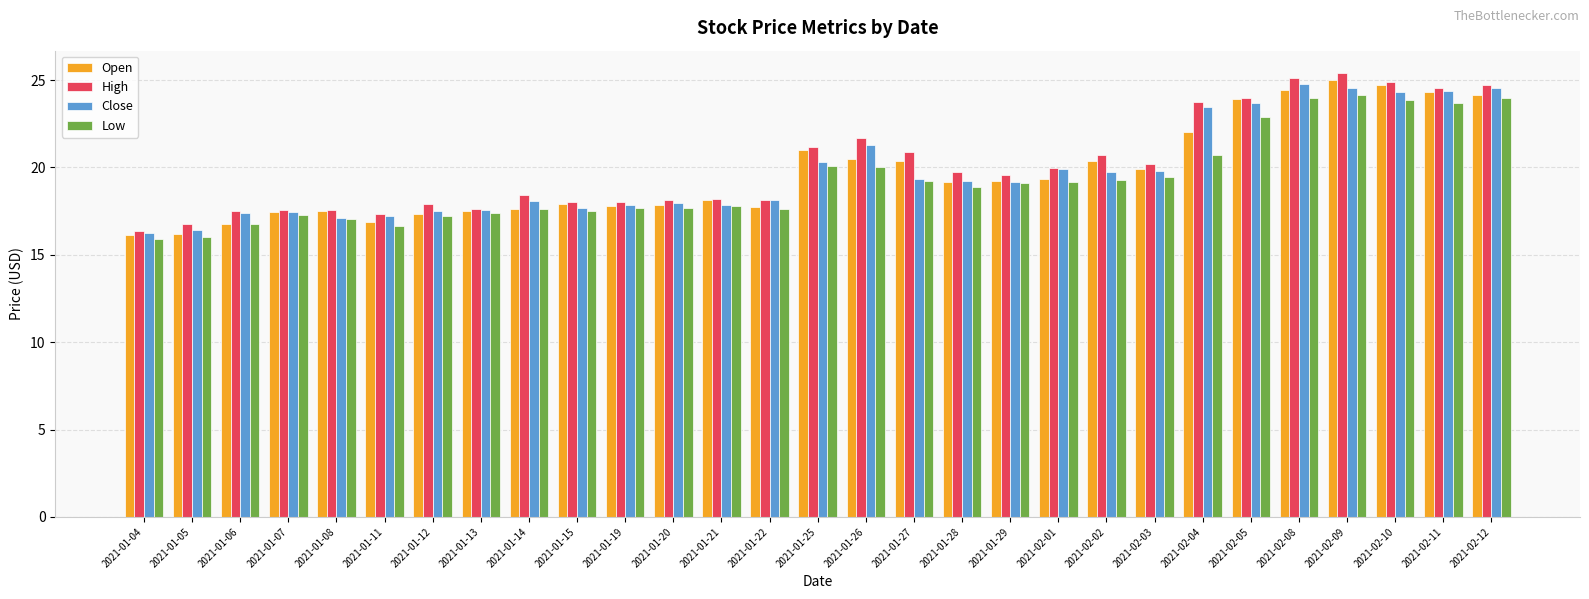

Is the value of Low at 2021-02-08 greater than the value of High at 2021-01-05?

Yes